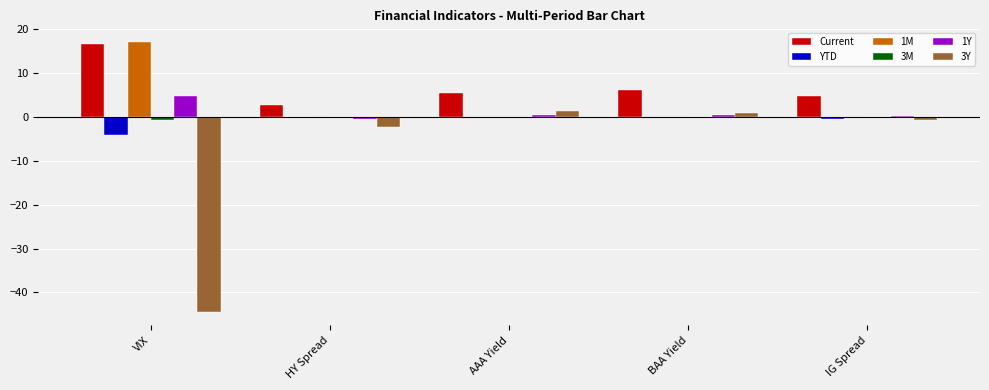

How many categories are shown in the chart?

5